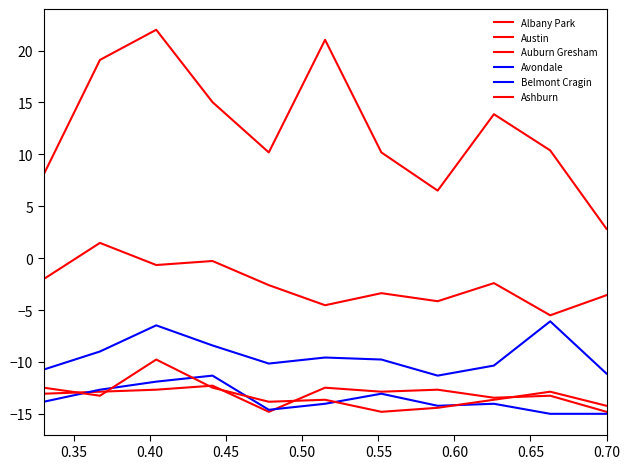

How many interior local valleys does the Belmont Cragin series have?

2